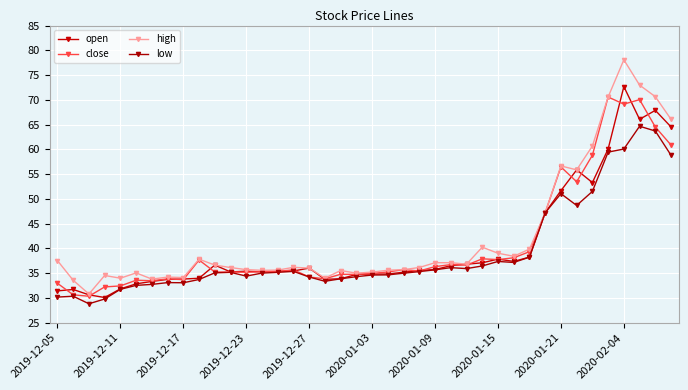

What is the difference between the maximum and minimum values in the high series?

47.3